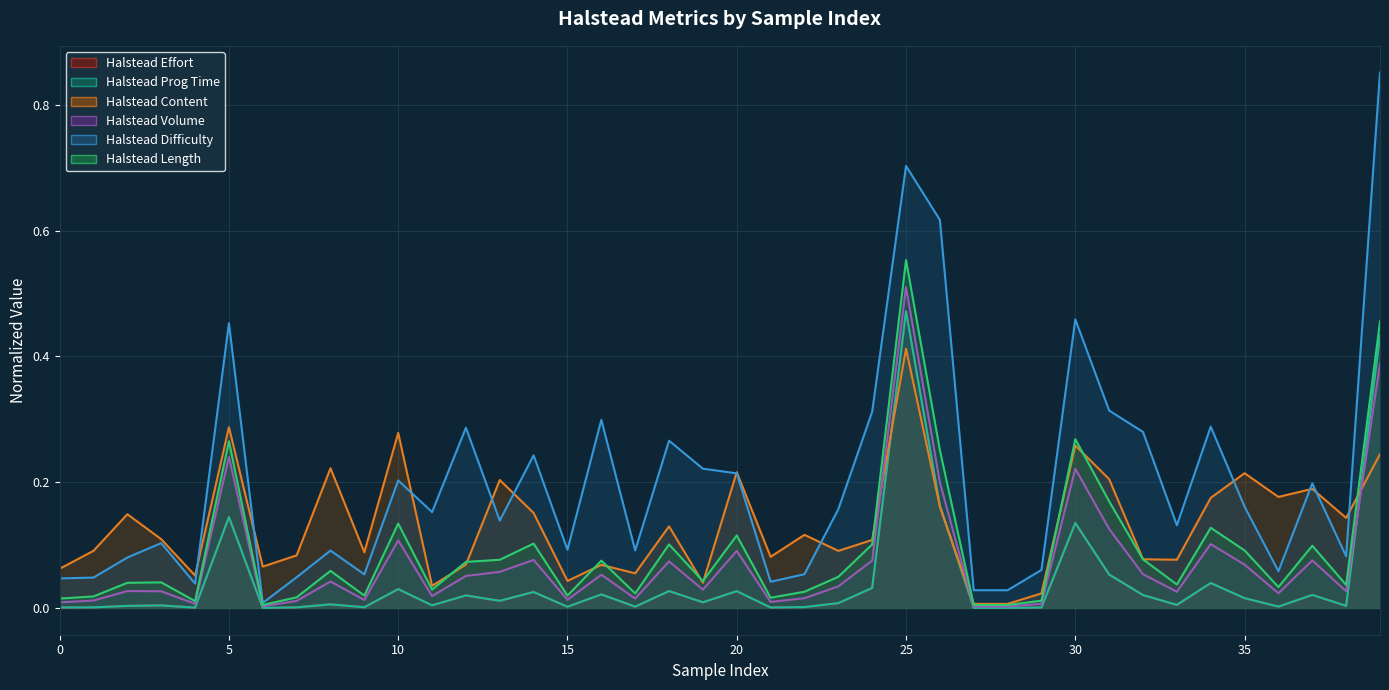

The Halstead Content (line) series shows 0.0 at 38. True or false?

False